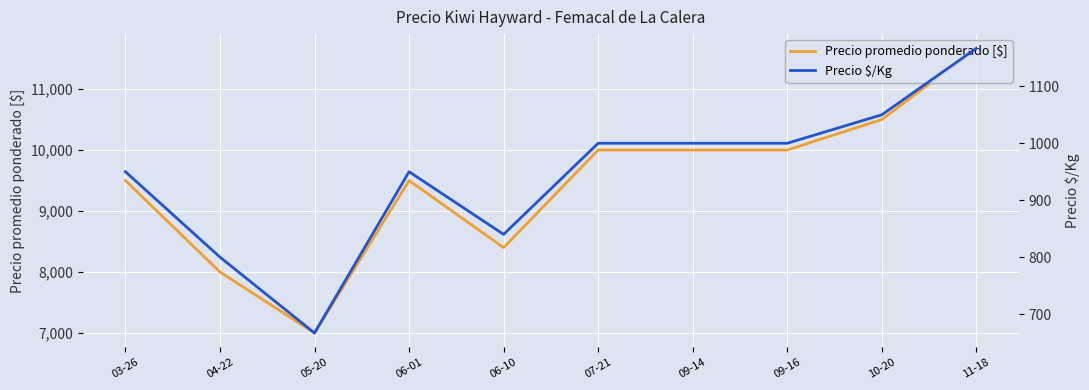

True or false: Precio $/Kg and Precio promedio ponderado [$] cross at least once.

False